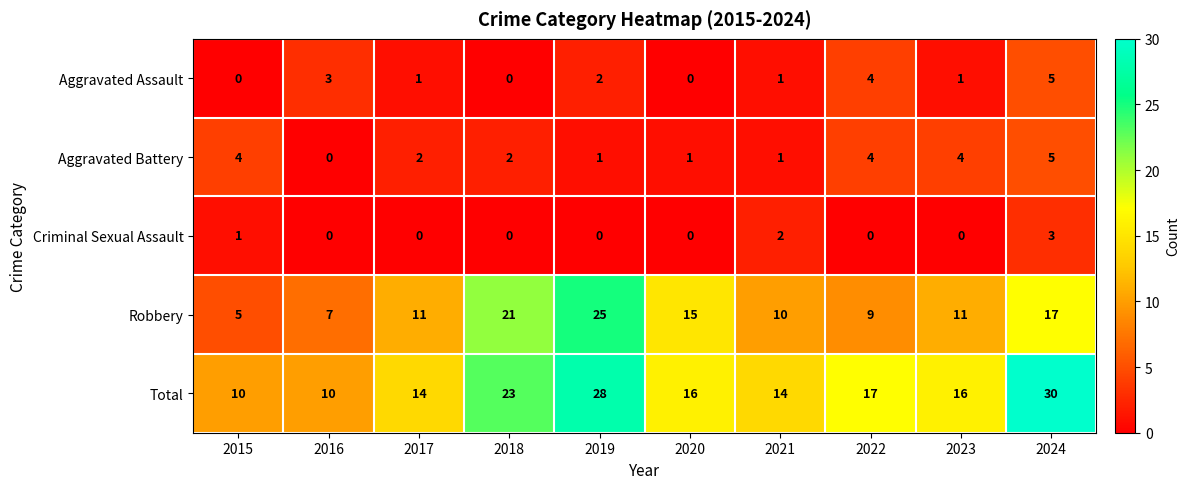

Which label corresponds to the largest value in the chart?

2024